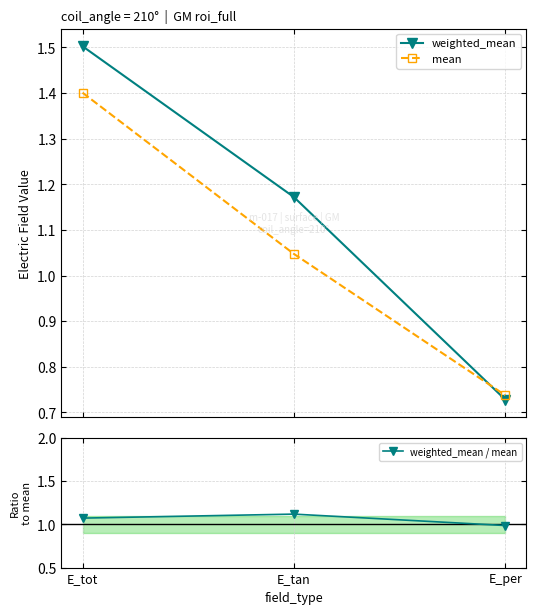

Read the weighted_mean / mean value at E_tan.

1.1